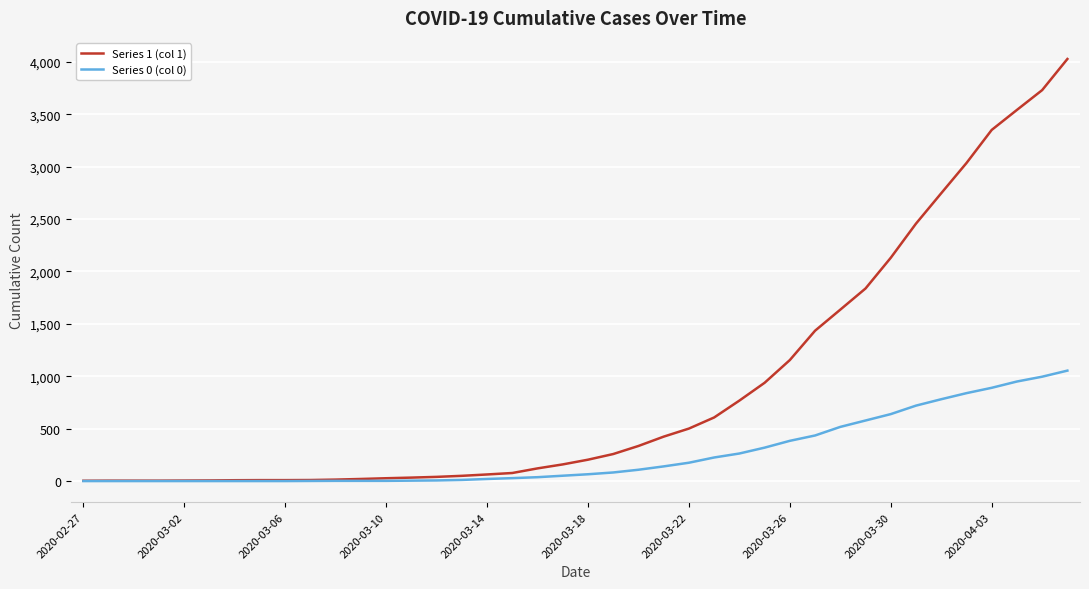

Which series has the widest spread of values?

Series 1 (col 1)